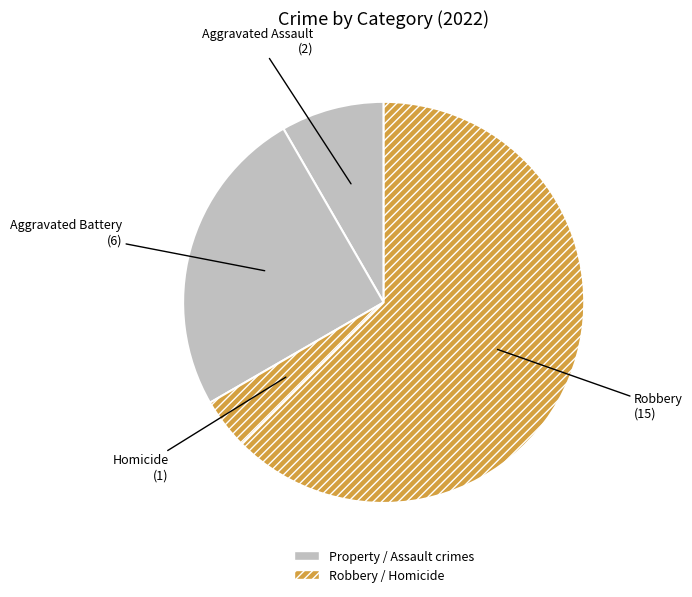

Count the number of slices in the pie.

4